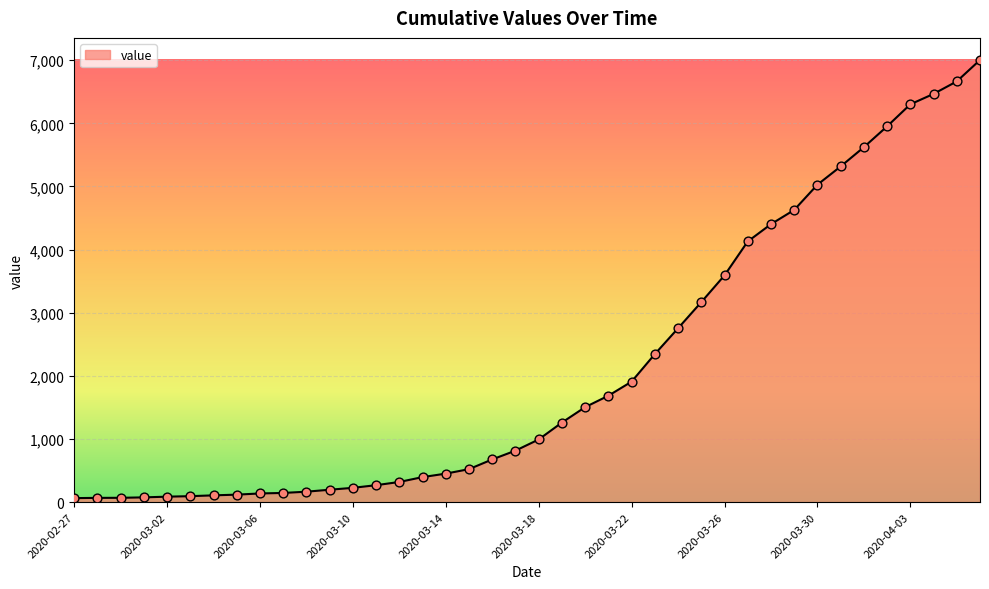

What is the difference between the maximum and minimum values?

6939